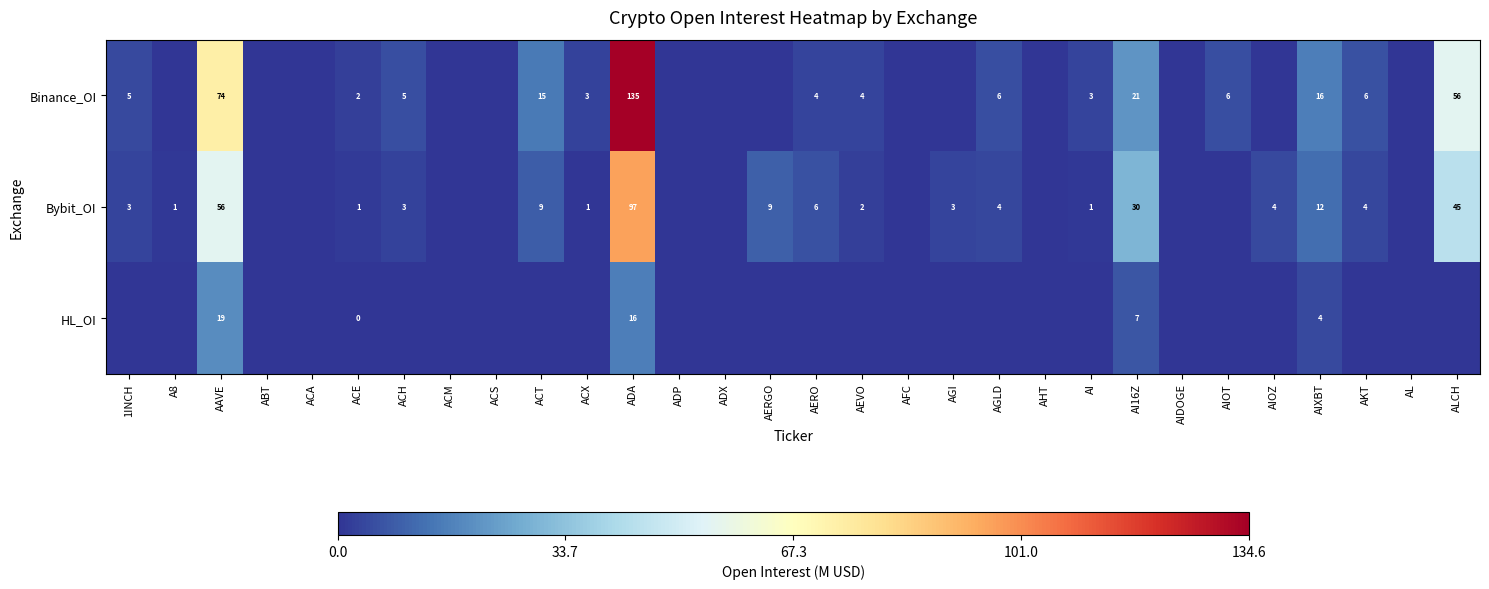

True or false: Binance_OI has a value of 3 at ACE.

False